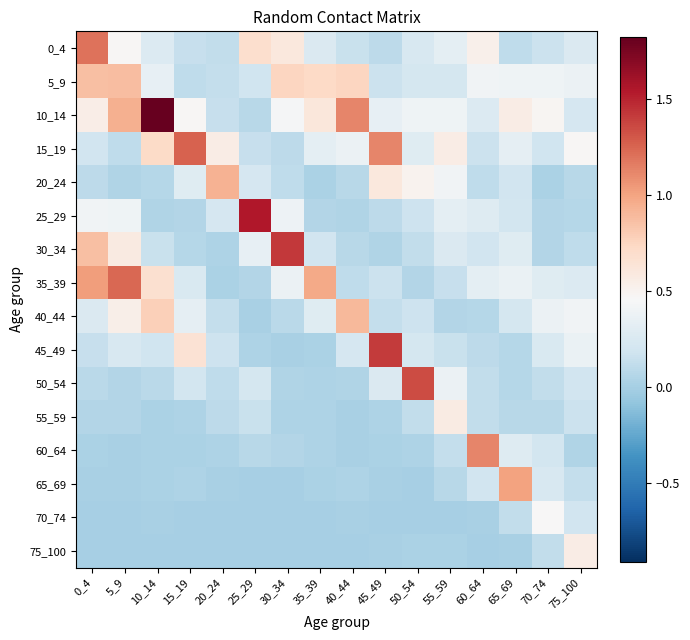

What is the spread (max minus min) of values at 30_34?

1.4